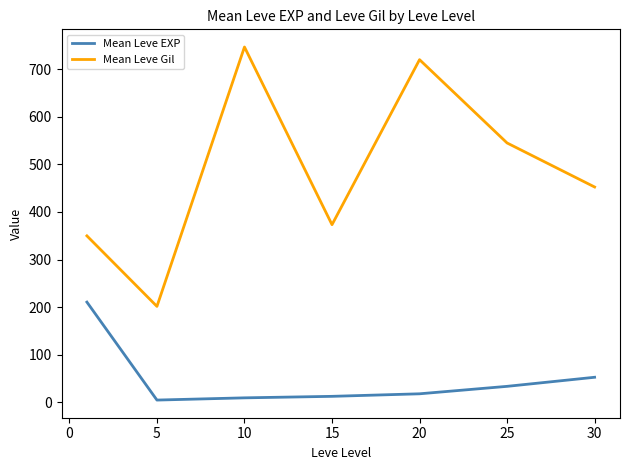

True or false: Mean Leve EXP and Mean Leve Gil intersect in this chart.

False